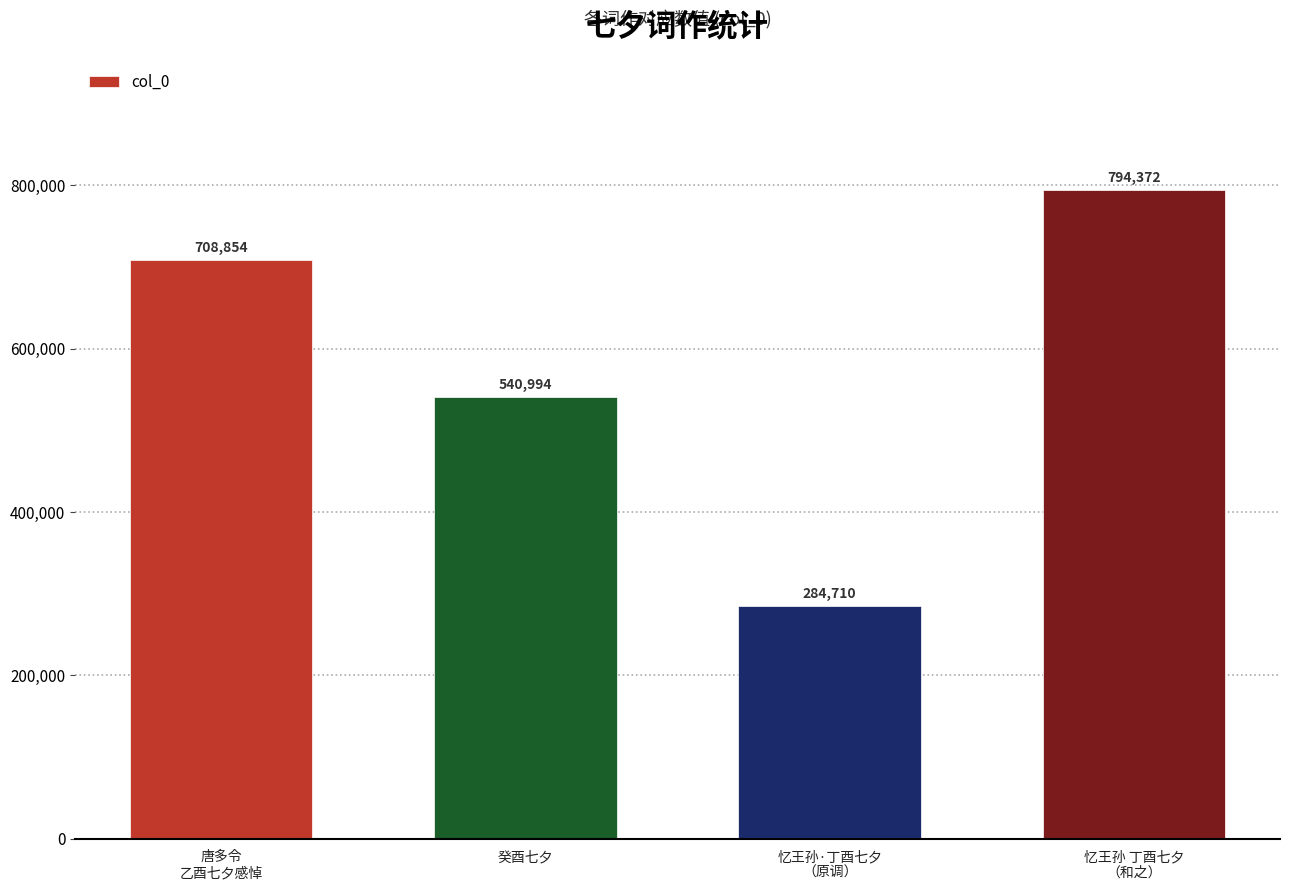

Approximately how many times larger is the value at 癸酉七夕 compared to 忆王孙·丁酉七夕
（原调）?

1.9